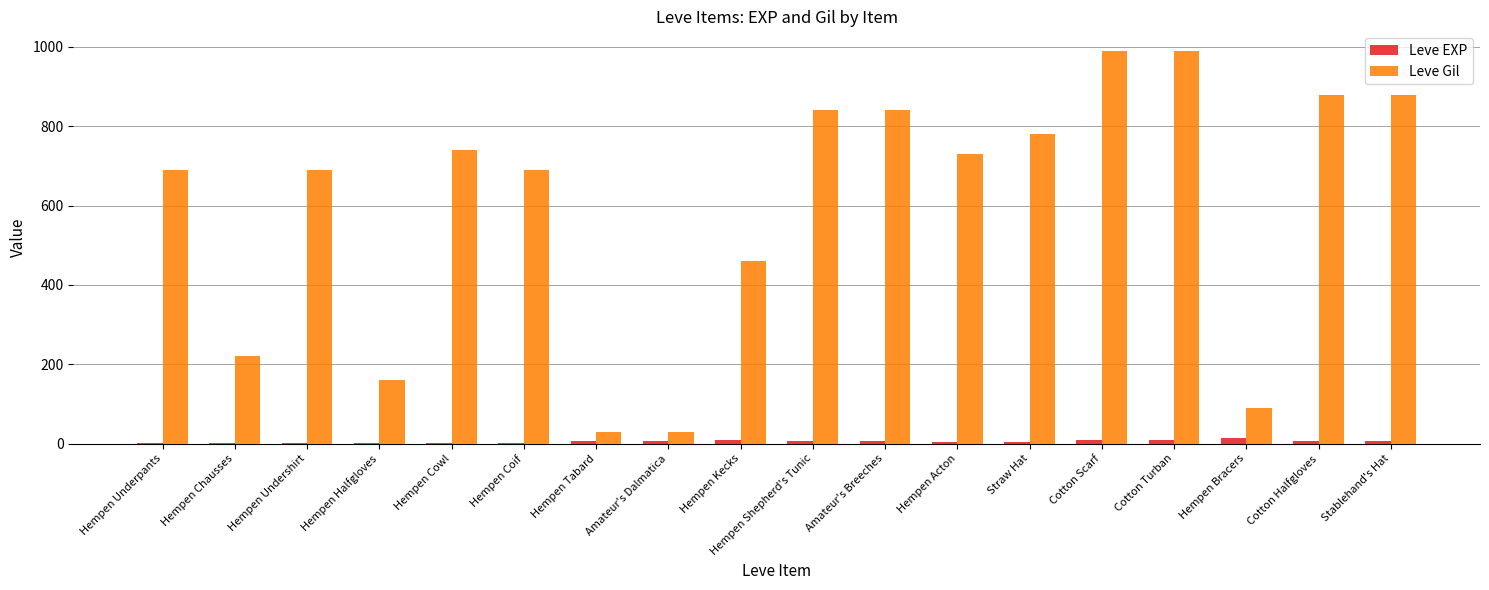

Is the value of Leve EXP at Cotton Turban greater than the value of Leve Gil at Stablehand's Hat?

No